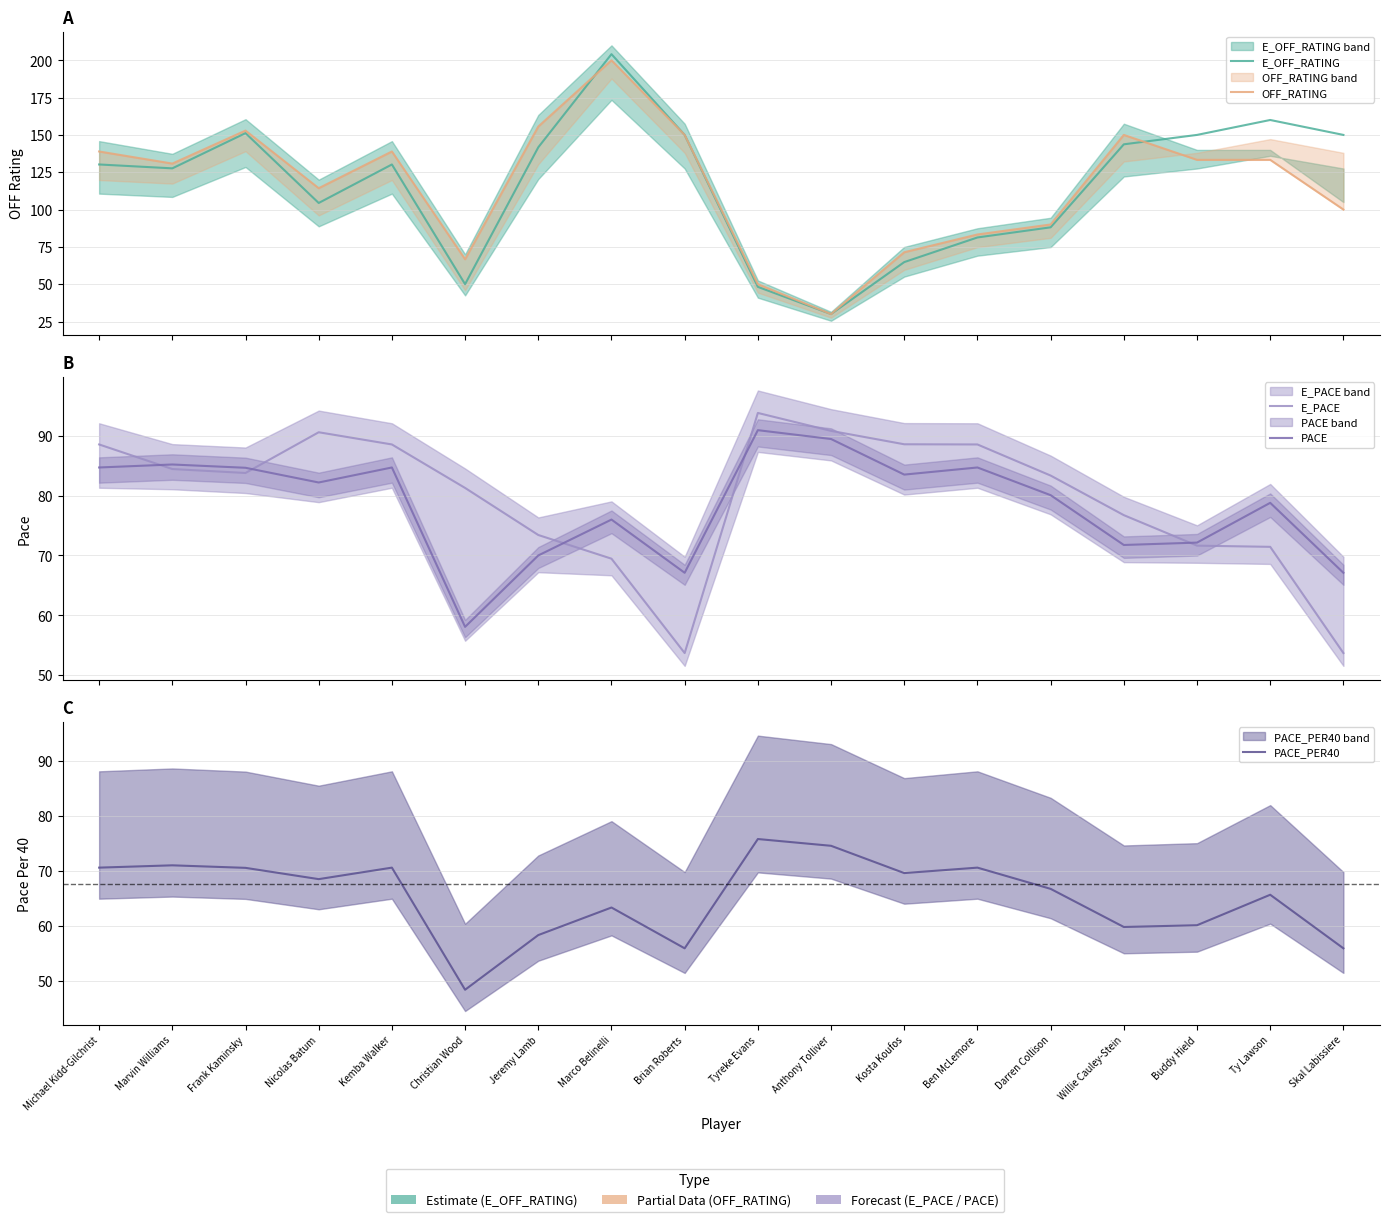

Is this an area chart (filled region under the line)?

No